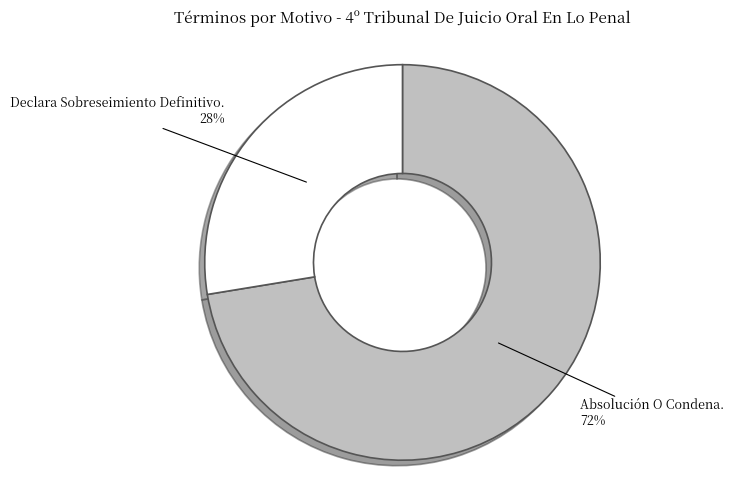

How many segments does this pie chart have?

2